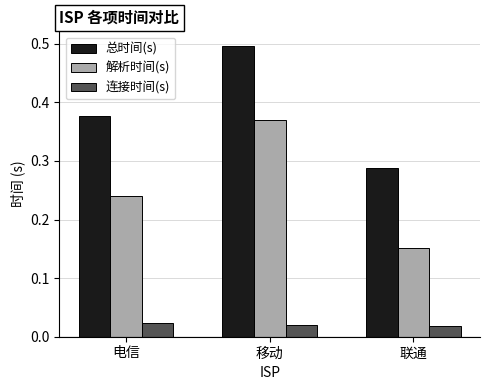

The value of 总时间(s) at 移动 is 0.9. True or false?

False